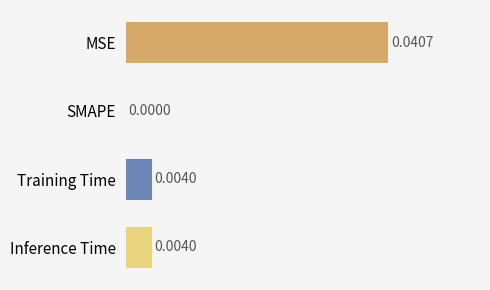

Where is the data nearest to the value 0?

SMAPE